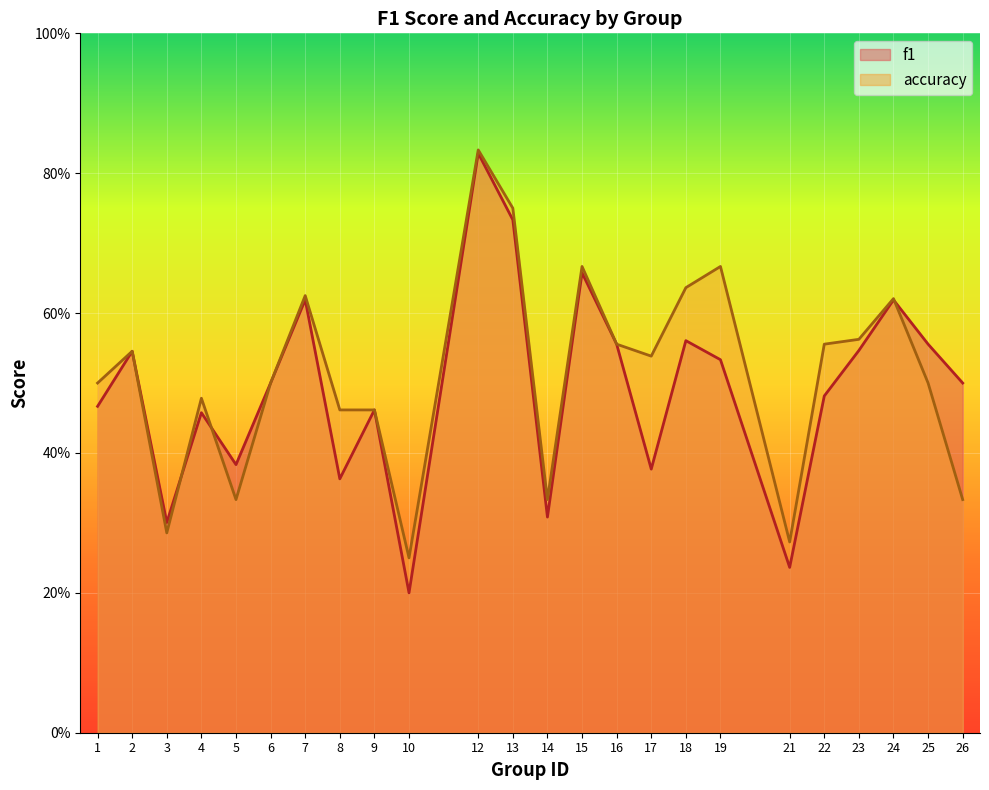

List the series in order of their overall mean, lowest first.

f1, accuracy